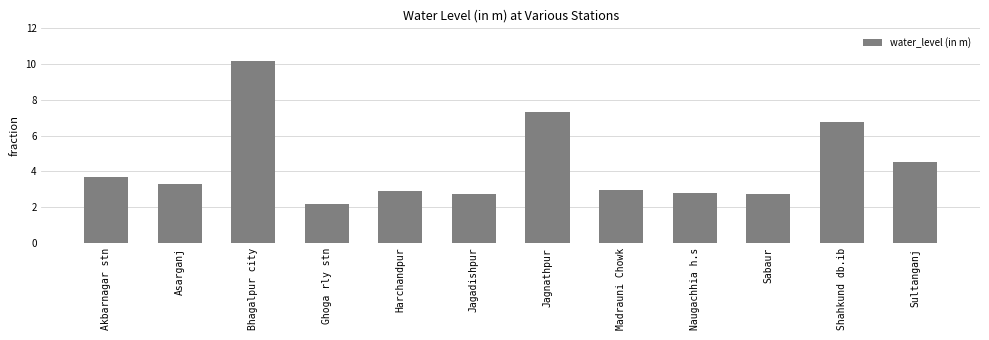

Does the chart contain stacked bars?

No